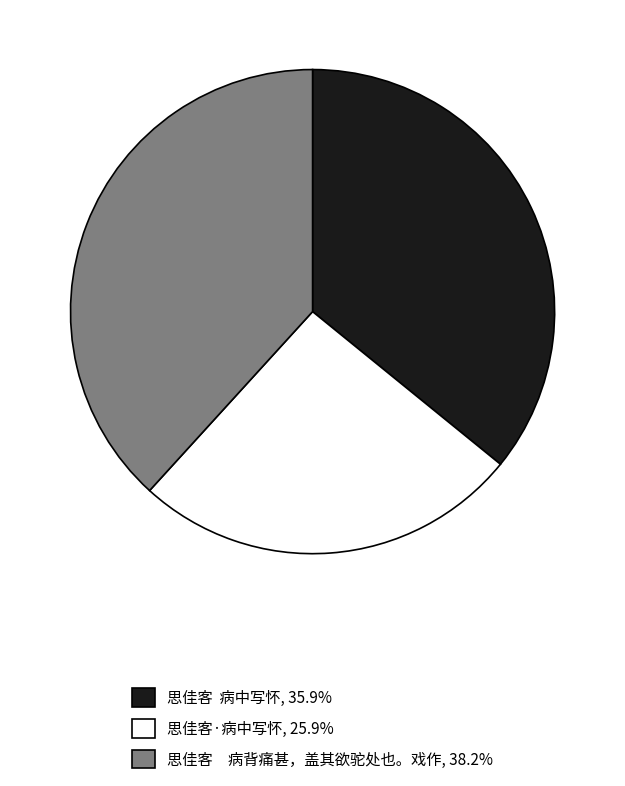

Does 思佳客·病中写怀, 25.9% account for over 50% of the chart?

No